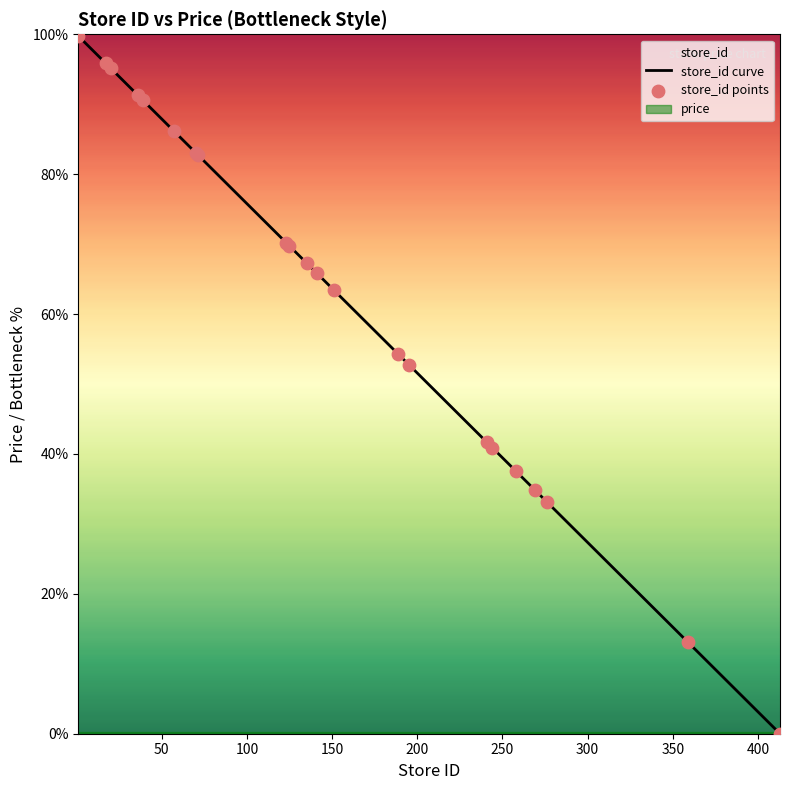

Between 71 and 36, which is larger?

36